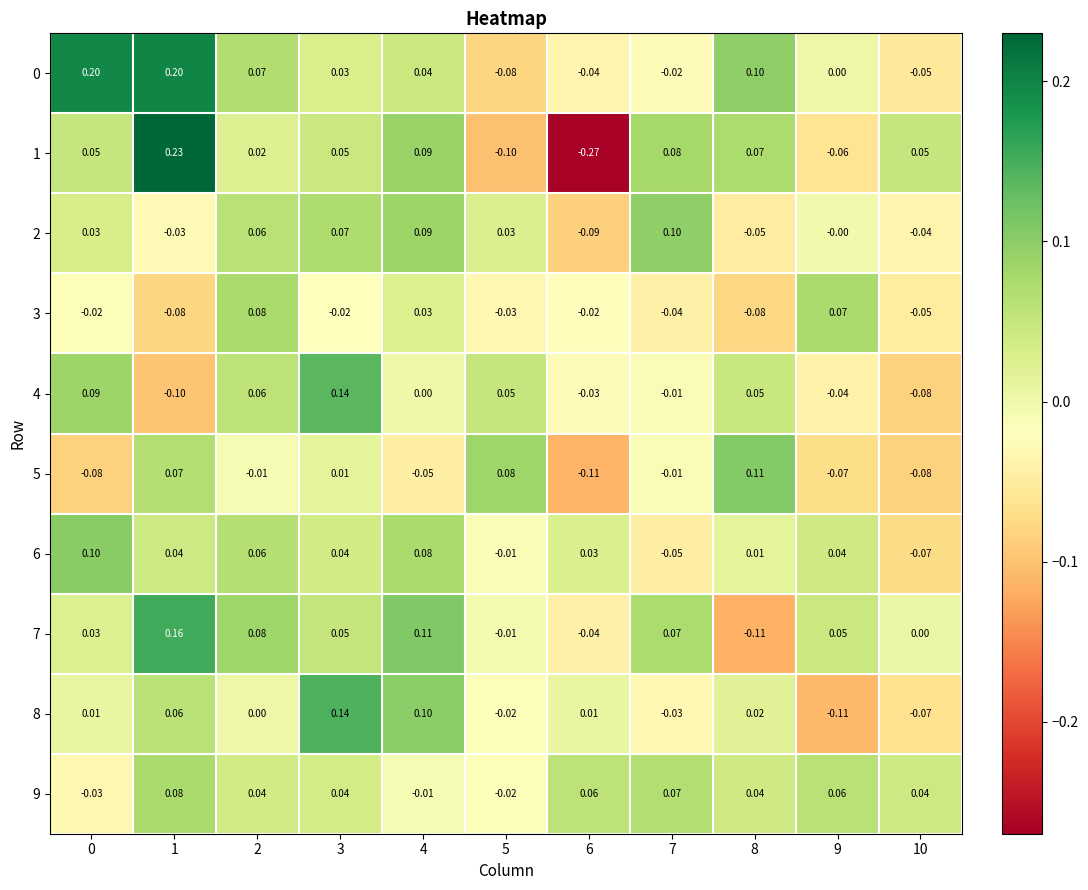

Is the value of 5 at 8 greater than the value of 1 at 10?

Yes